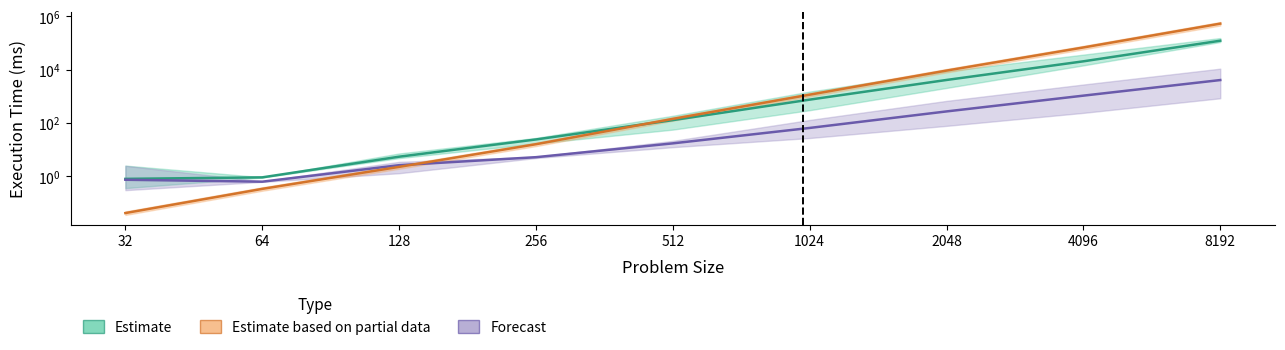

Read the 128 value at 8192.

122424.4